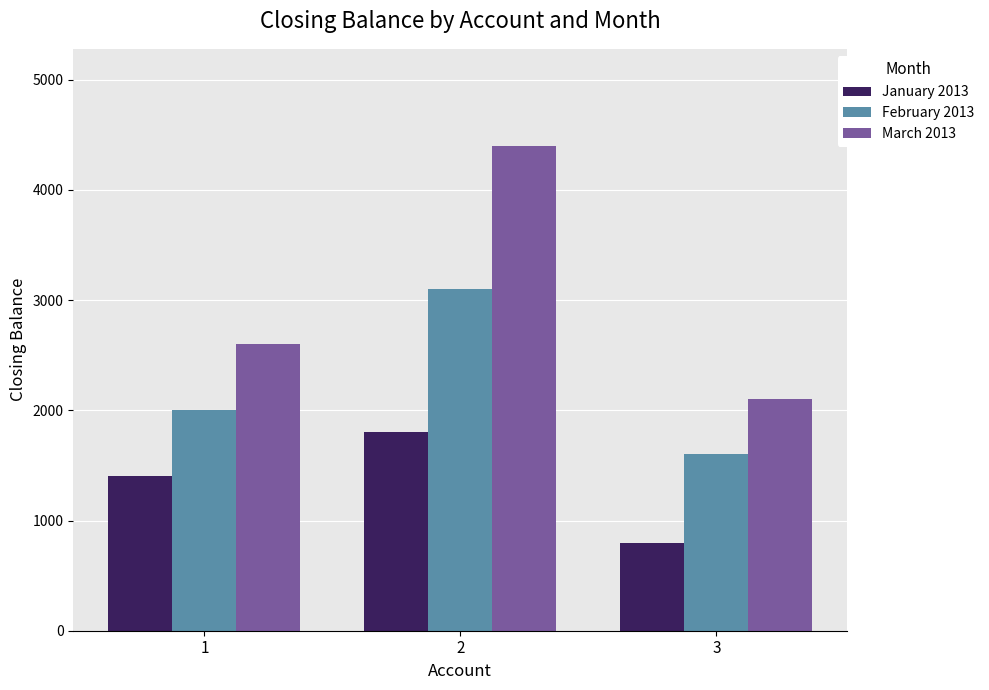

Reading left to right, list all the values displayed in this chart.

January 2013: 1400	1800	800
February 2013: 2000	3100	1600
March 2013: 2600	4400	2100